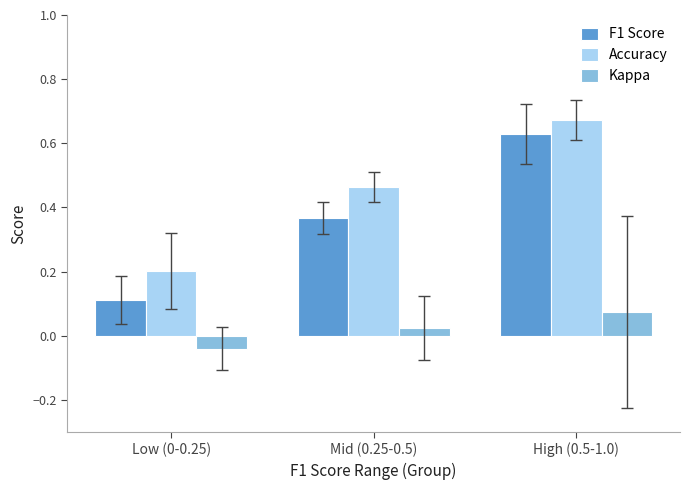

What is the sum of the Accuracy values at High (0.5-1.0) and Low (0-0.25)?

0.9